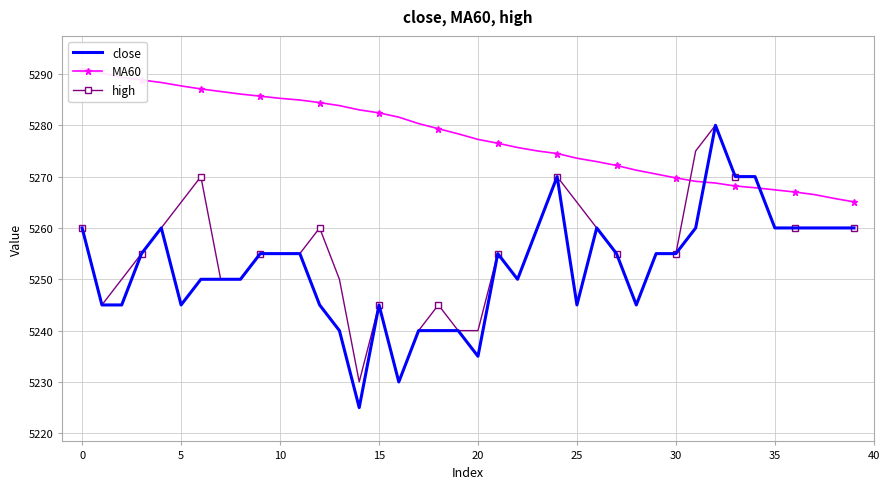

How many values in the MA60 series exceed 5278?

20